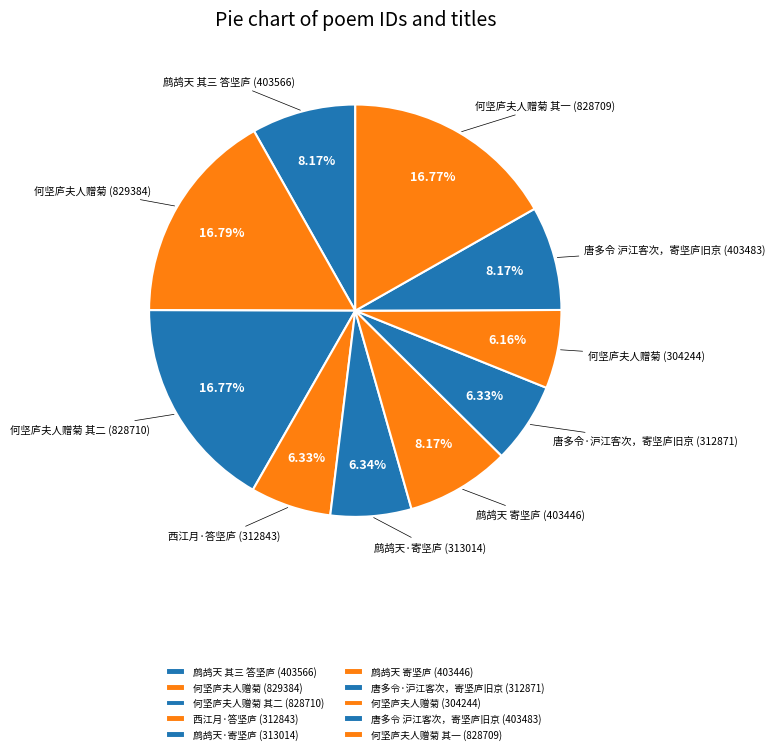

How many slices are in this pie chart?

10